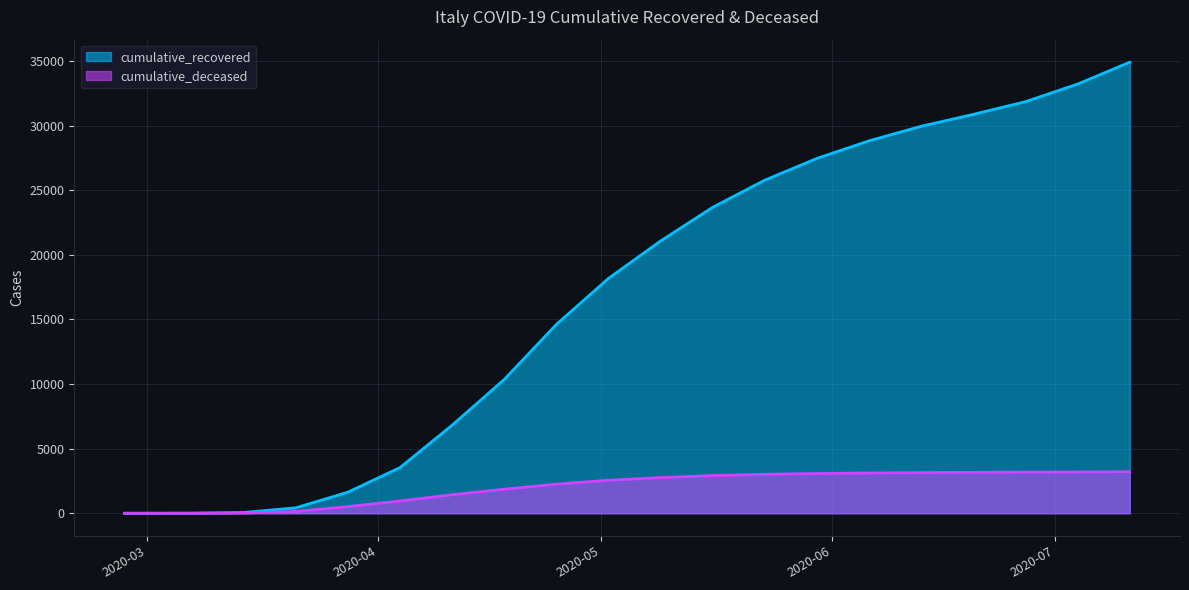

What are all the series names shown in the legend?

cumulative_recovered, cumulative_deceased